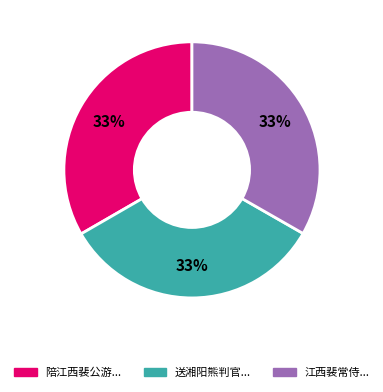

To the nearest percent, what is the average slice percentage?

33%